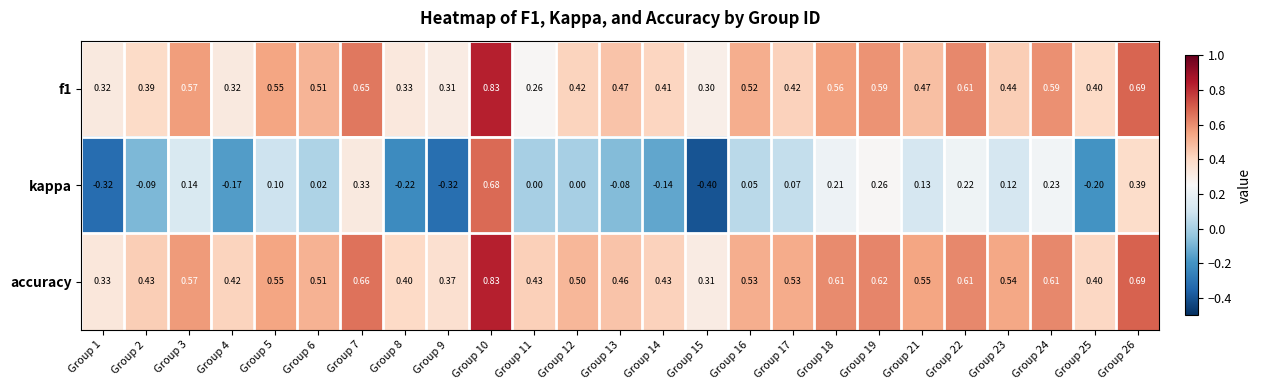

Which series has the largest total across all categories?

accuracy